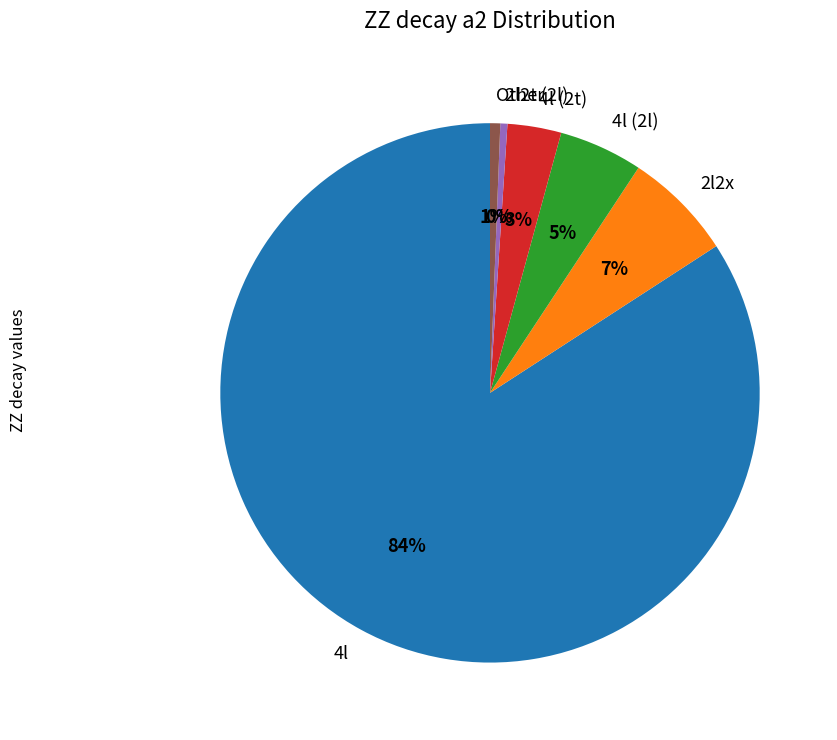

To the nearest percent, what is the average slice percentage?

17%